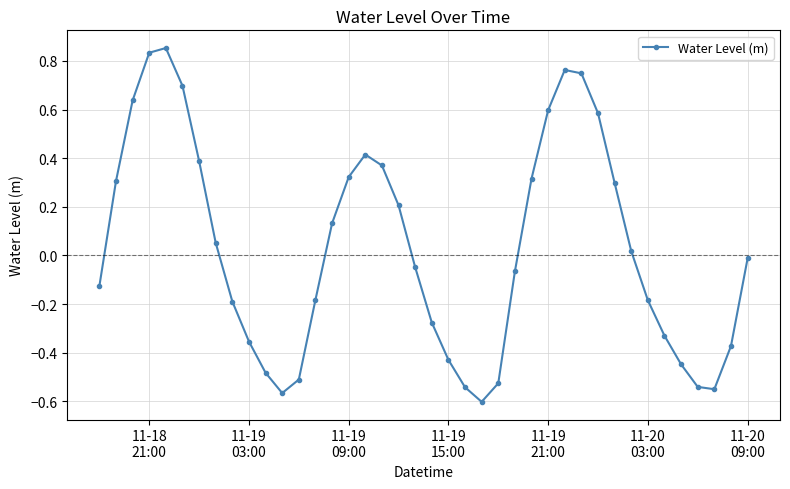

What is the difference between the maximum and second lowest values?

1.4